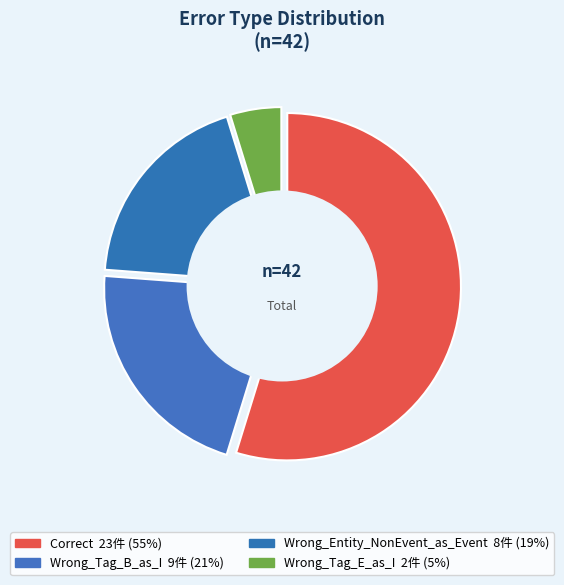

Which slice is the largest?

Correct